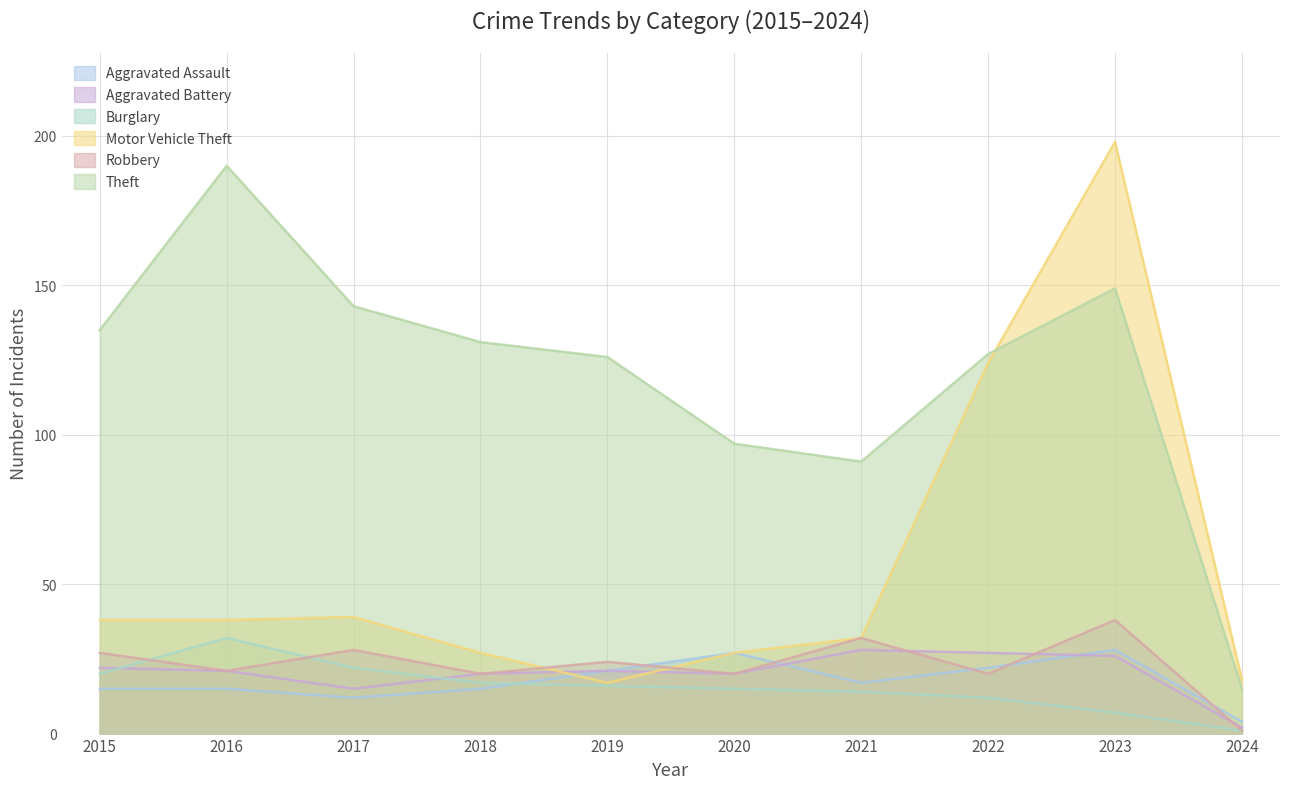

Which label corresponds to the largest value in the chart?

2023